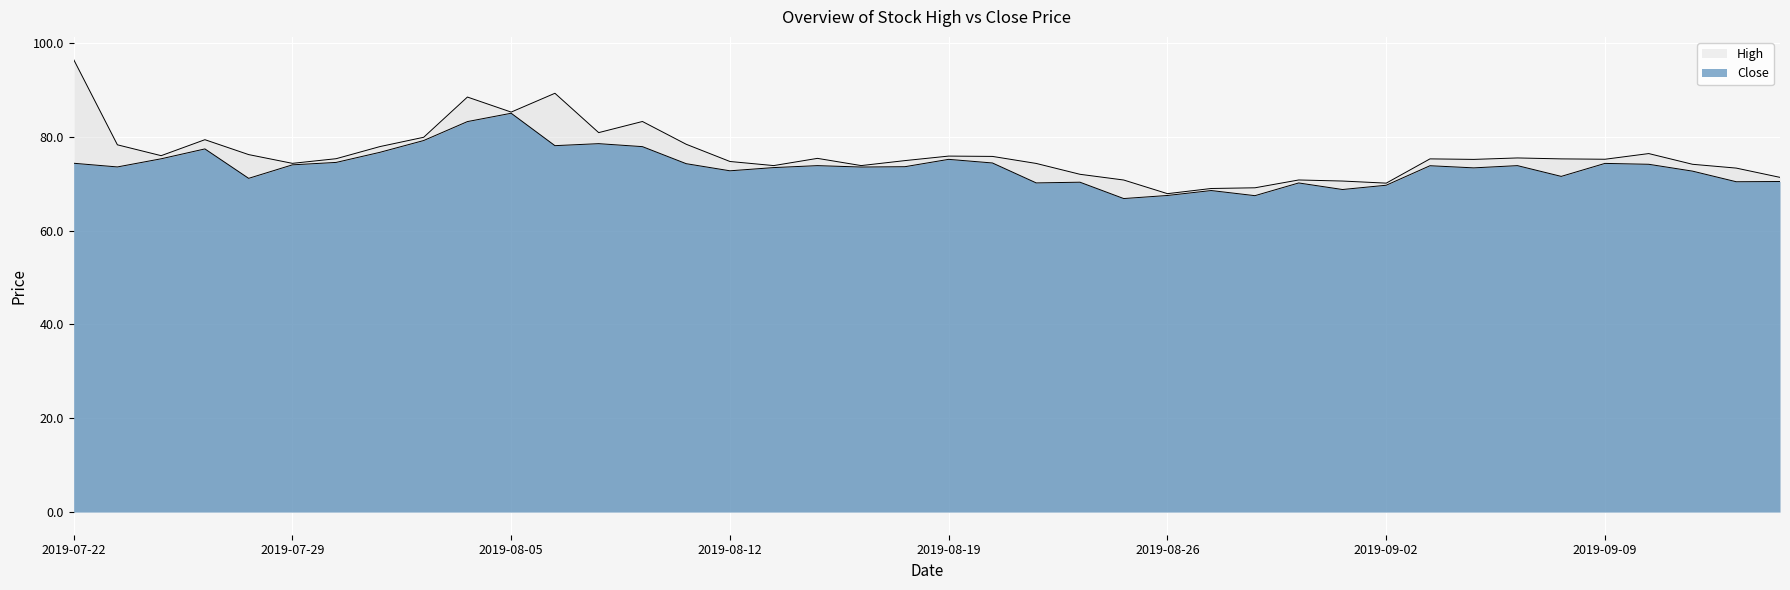

At how many categories does at least one series exceed 67?

40